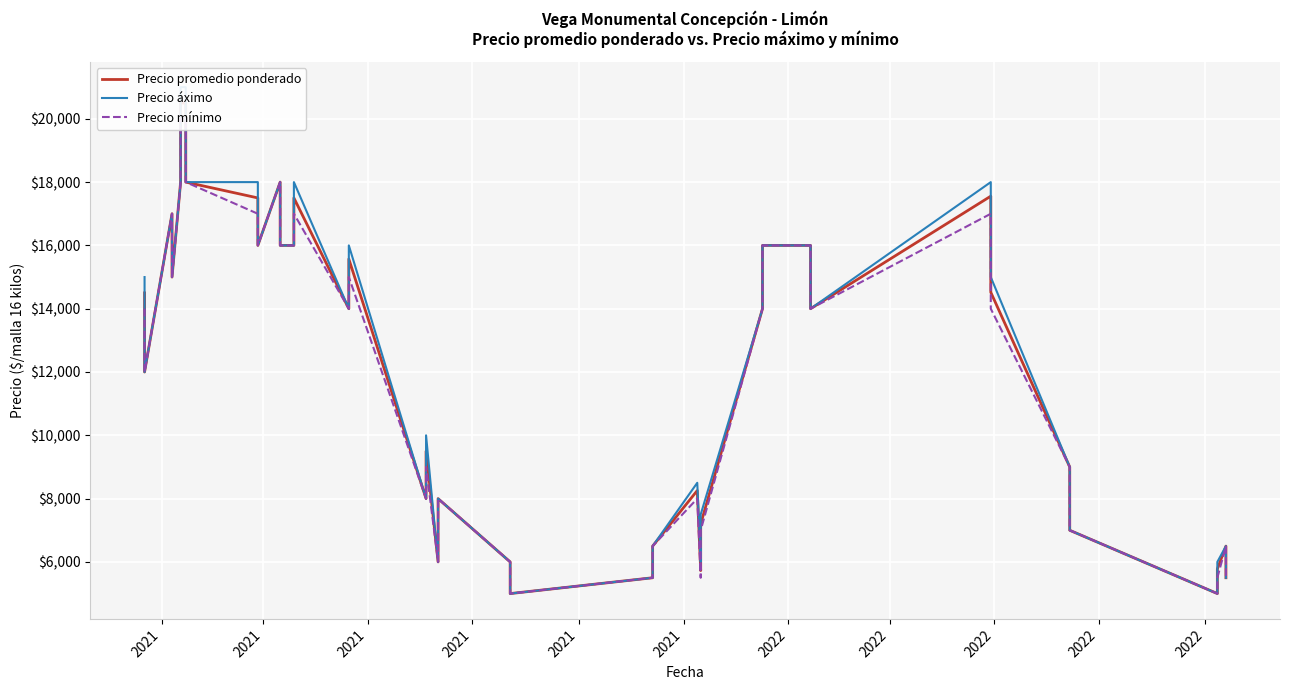

Which category has the highest value across all series?

2021